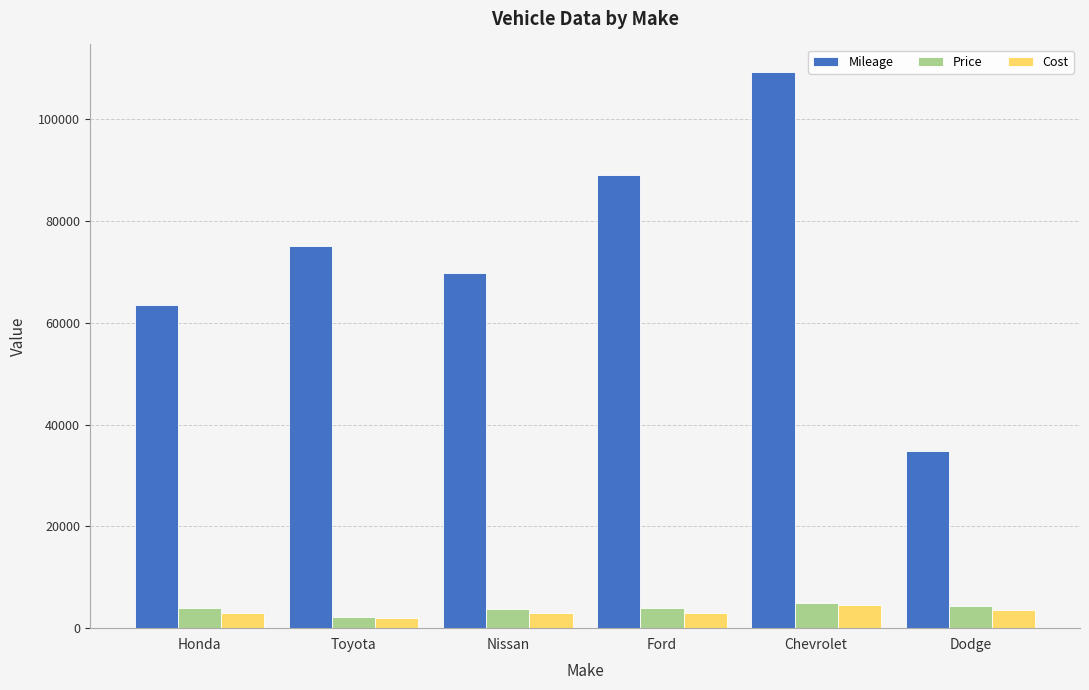

Which series has the widest spread of values?

Mileage